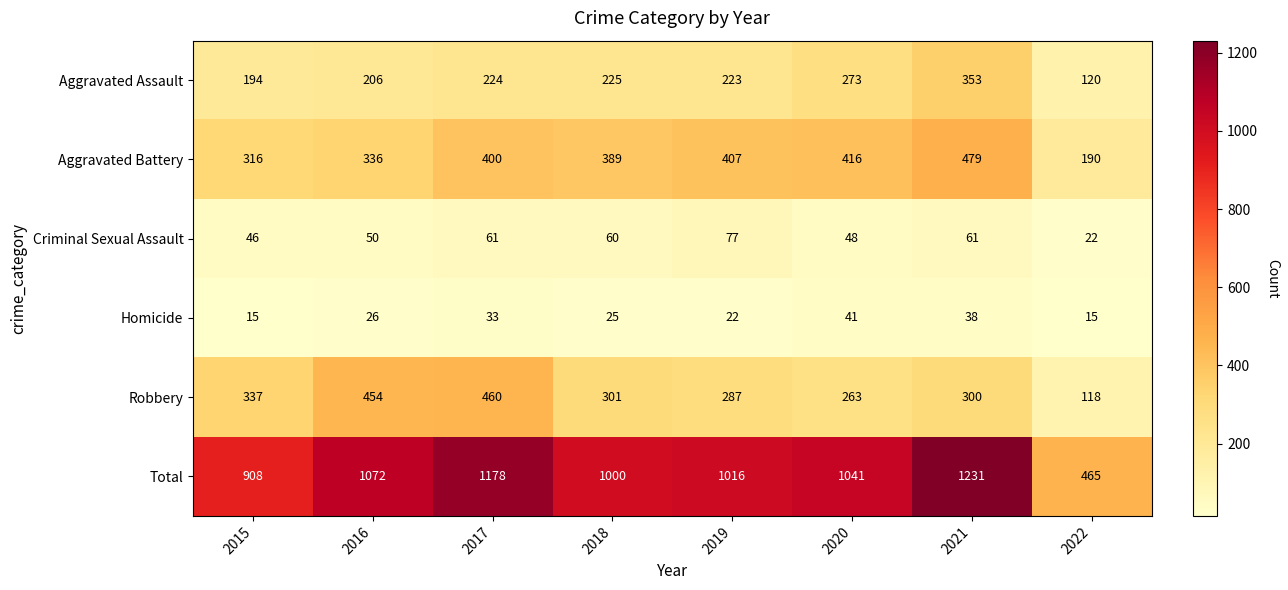

True or false: Robbery has a value of 300 at 2021.

True